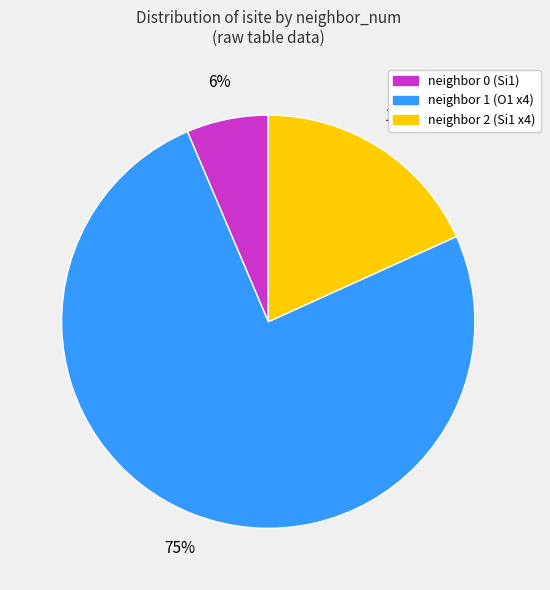

Does any single category account for the majority?

Yes